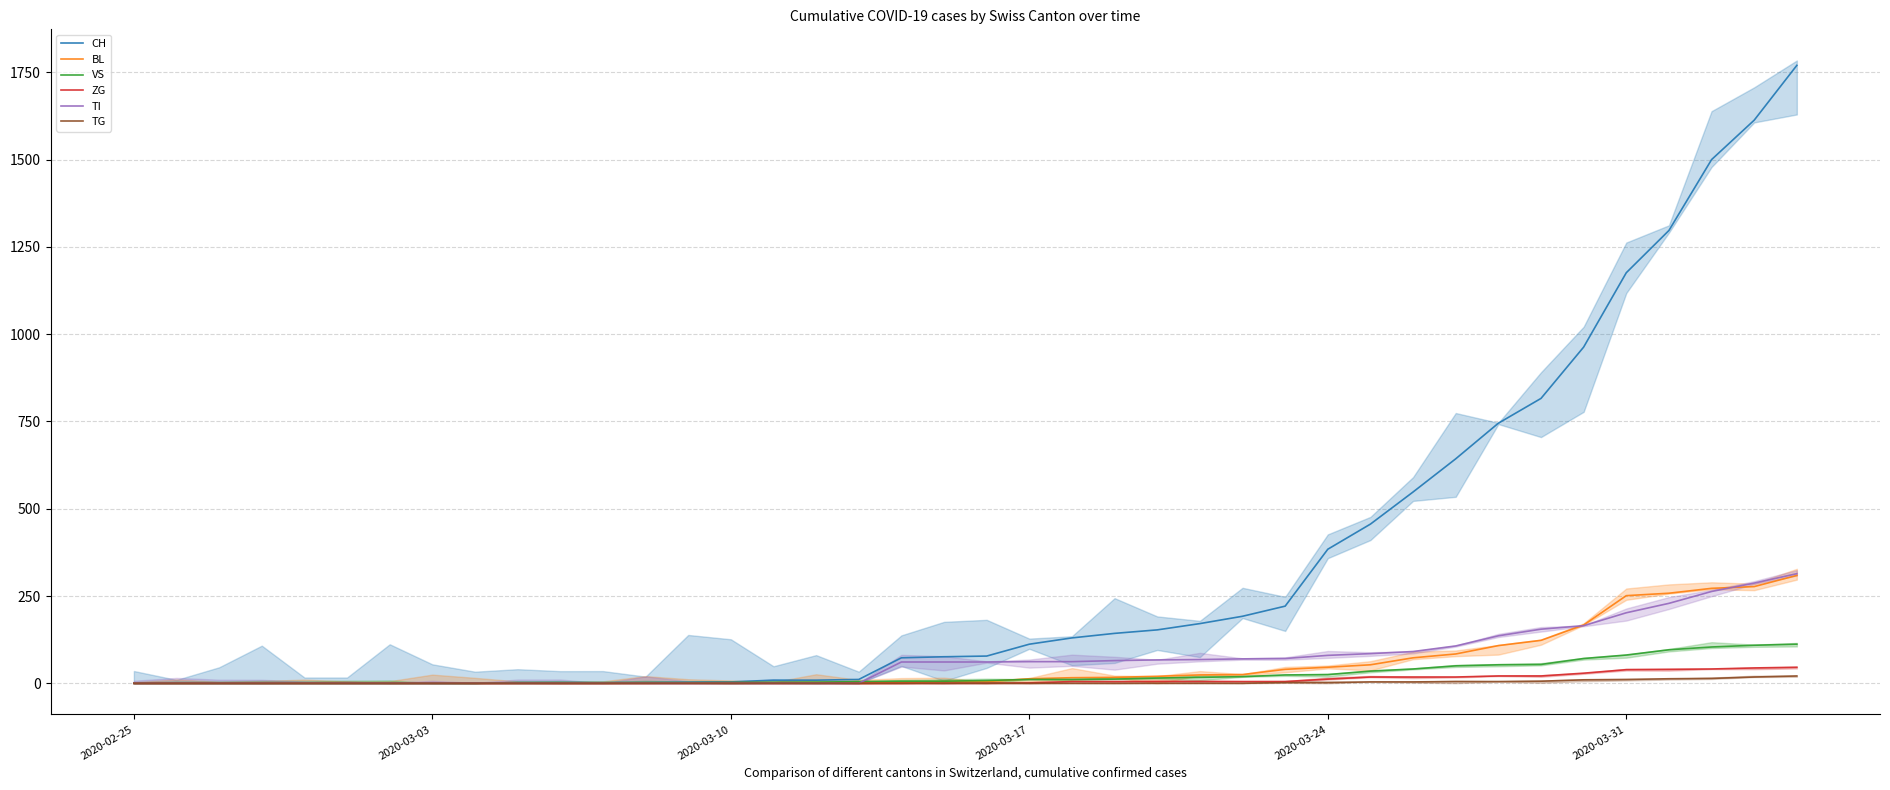

What is the highest value of the VS series?

112